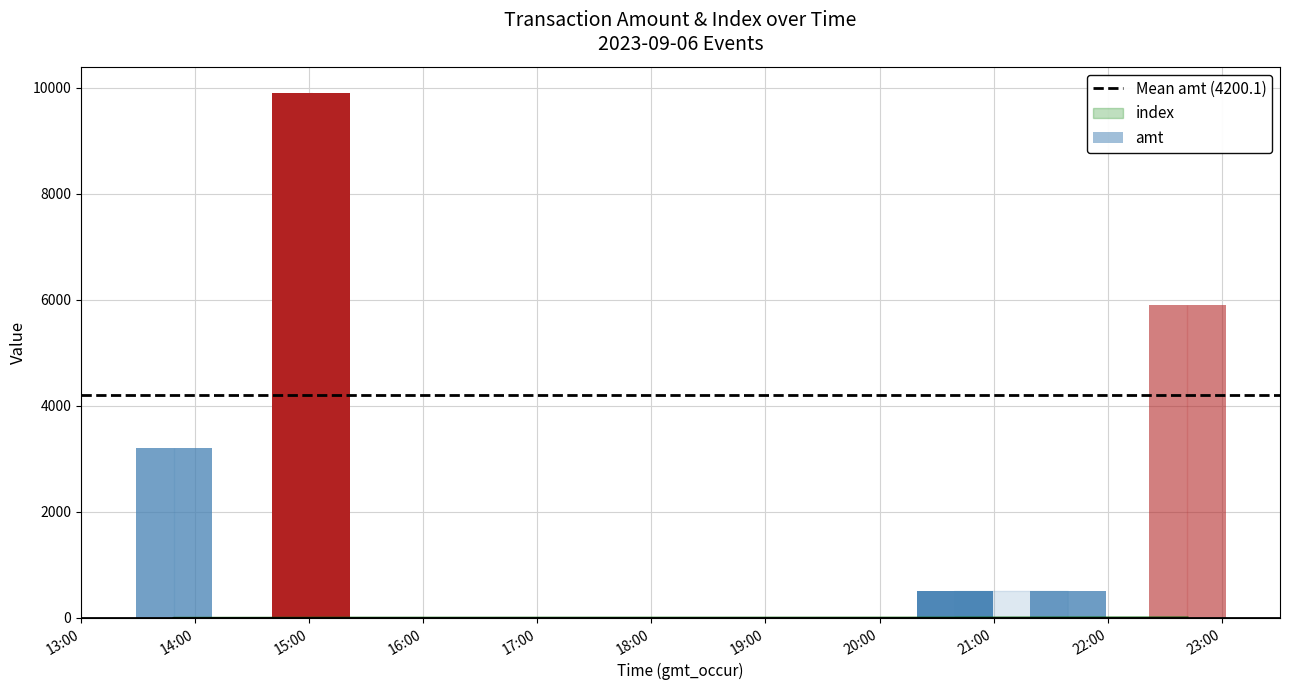

The value at 2023-09-06 15:01:31 is 3. True or false?

True